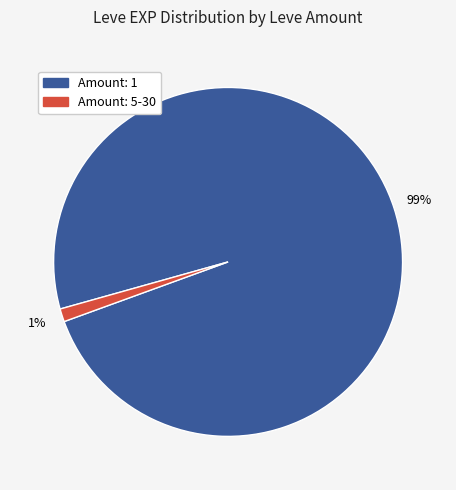

To the nearest percent, what is the average slice percentage?

50%